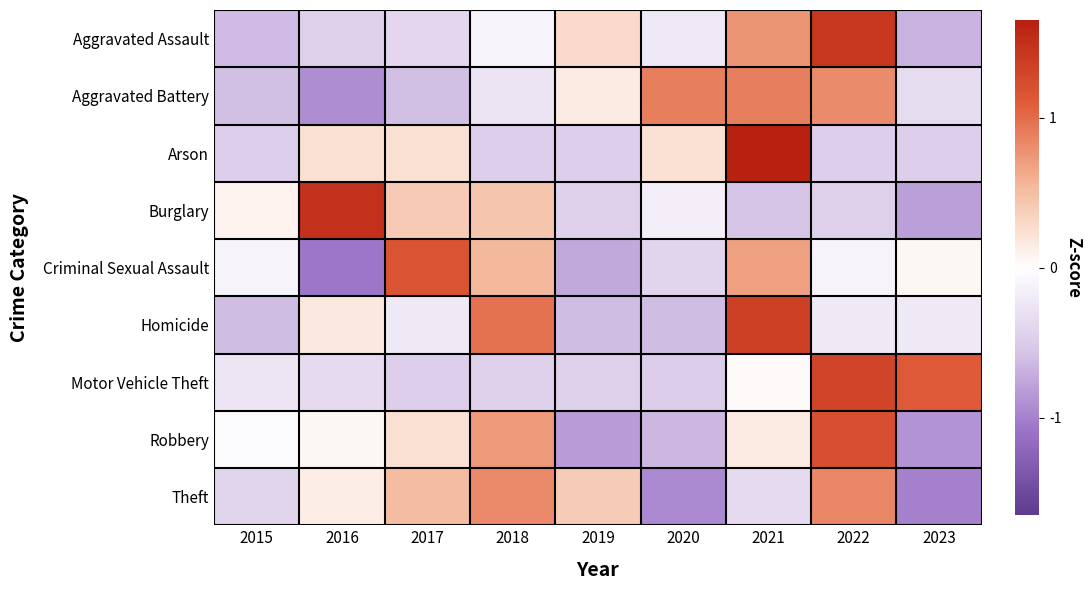

Reading left to right, transcribe all the data shown in this chart.

Aggravated Assault: 2015=-0.9	2016=-0.7	2017=-0.6	2018=-0.2	2019=0.4	2020=-0.3	2021=1.1	2022=2.2	2023=-1.0
Aggravated Battery: 2015=-0.9	2016=-1.4	2017=-0.9	2018=-0.4	2019=0.2	2020=1.3	2021=1.3	2022=1.2	2023=-0.5
Arson: 2015=-0.7	2016=0.4	2017=0.4	2018=-0.7	2019=-0.7	2020=0.4	2021=2.5	2022=-0.7	2023=-0.7
Burglary: 2015=0.1	2016=2.2	2017=0.6	2018=0.7	2019=-0.7	2020=-0.2	2021=-0.8	2022=-0.7	2023=-1.2
Criminal Sexual Assault: 2015=-0.2	2016=-1.6	2017=1.8	2018=0.8	2019=-1.1	2020=-0.6	2021=1.0	2022=-0.2	2023=0.1
Homicide: 2015=-0.9	2016=0.3	2017=-0.3	2018=1.4	2019=-0.9	2020=-0.9	2021=2.0	2022=-0.3	2023=-0.3
Motor Vehicle Theft: 2015=-0.4	2016=-0.5	2017=-0.7	2018=-0.7	2019=-0.7	2020=-0.7	2021=0.0	2022=2.0	2023=1.7
Robbery: 2015=-0.0	2016=0.1	2017=0.4	2018=1.1	2019=-1.3	2020=-1.0	2021=0.2	2022=1.8	2023=-1.3
Theft: 2015=-0.6	2016=0.2	2017=0.8	2018=1.2	2019=0.6	2020=-1.4	2021=-0.5	2022=1.3	2023=-1.5